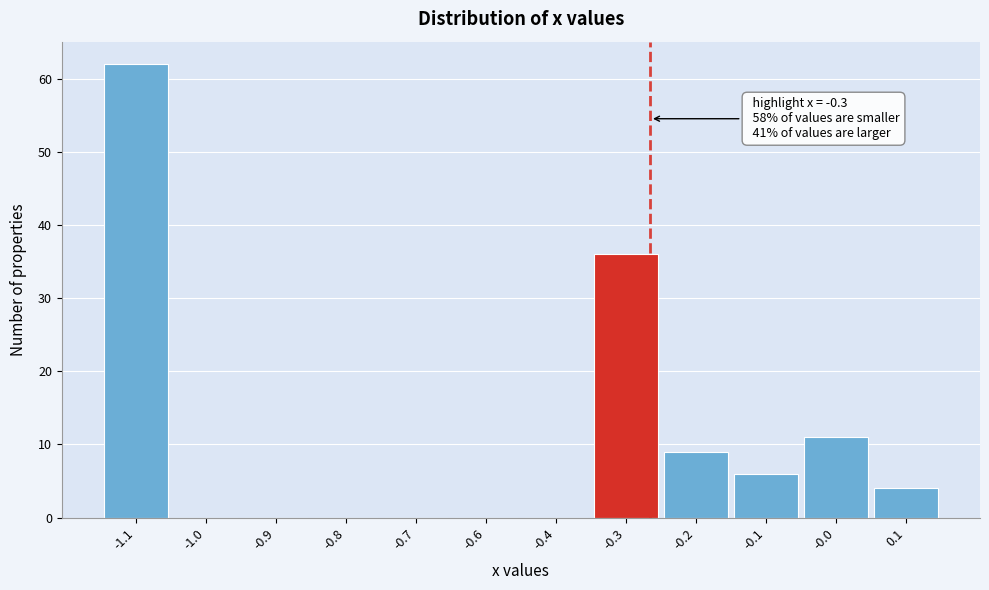

Reading left to right, what are all the values shown in this chart?

-1.1=62	-1.0=0	-0.9=0	-0.8=0	-0.7=0	-0.6=0	-0.4=0	-0.3=36	-0.2=9	-0.1=6	-0.0=11	0.1=4